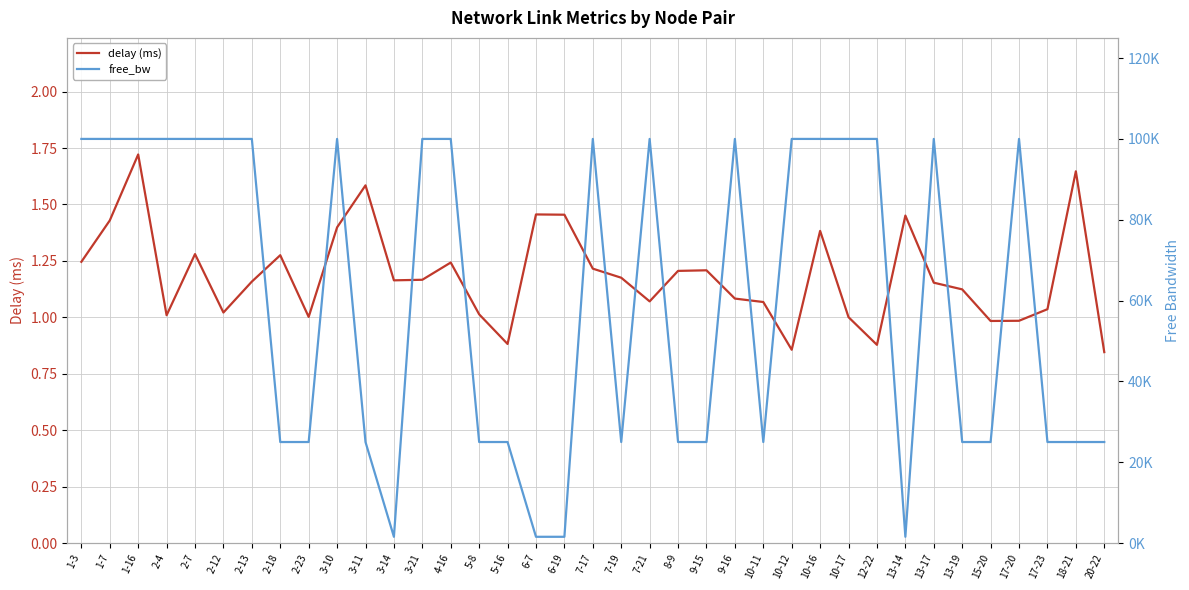

Between 4-16 and 10-11, which series saw the biggest shift?

free_bw